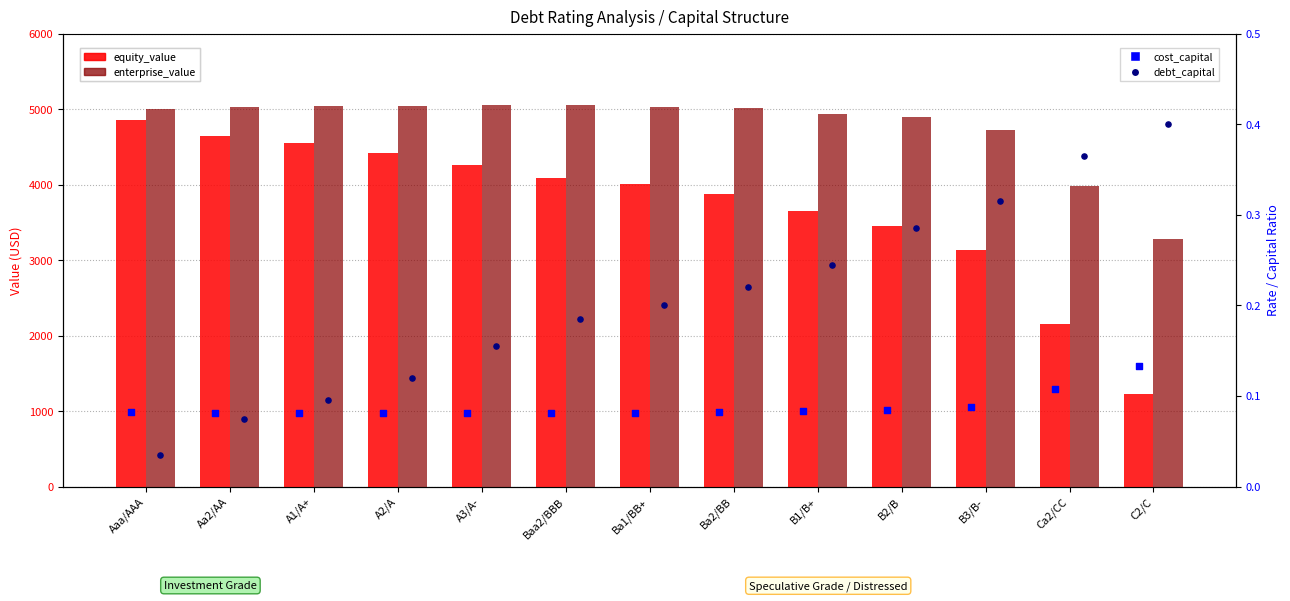

Which series contains the highest Y value?

enterprise_value